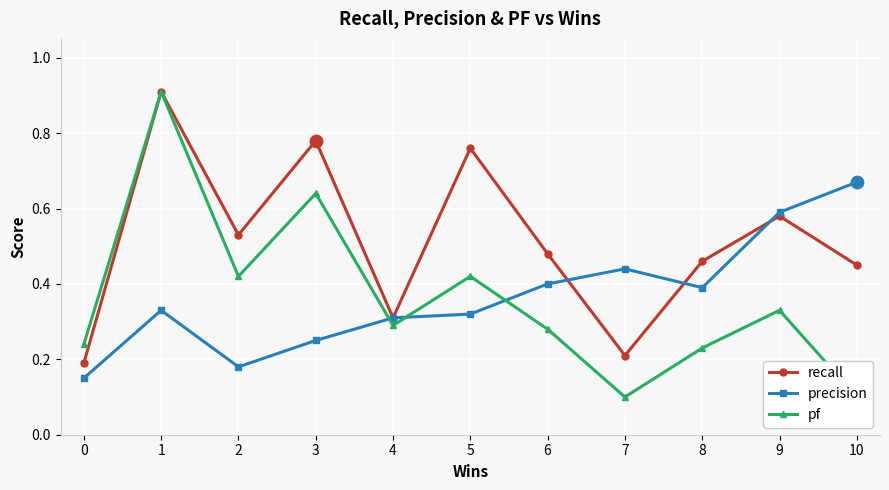

What are all the series names shown in the legend?

recall, precision, pf